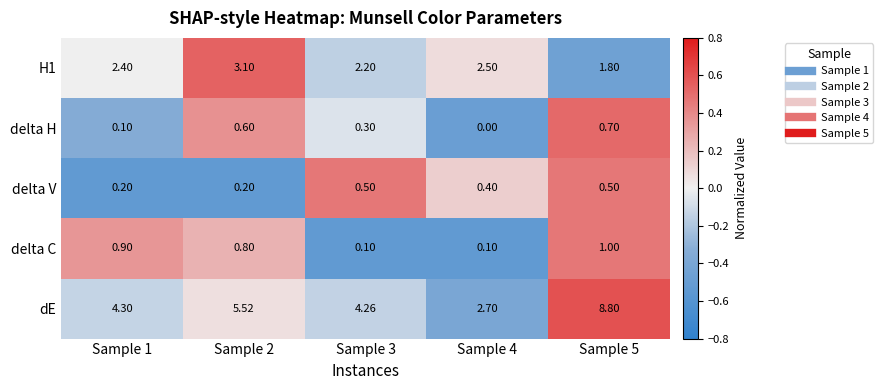

Which series changed the most between Sample 2 and Sample 3?

dE